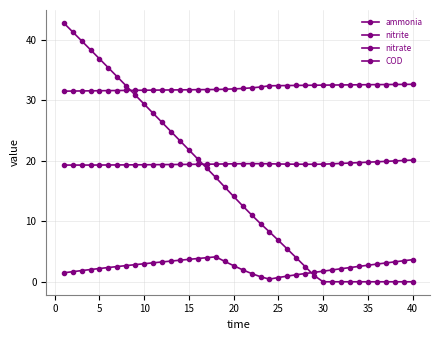

How many distinct data groups are displayed?

4